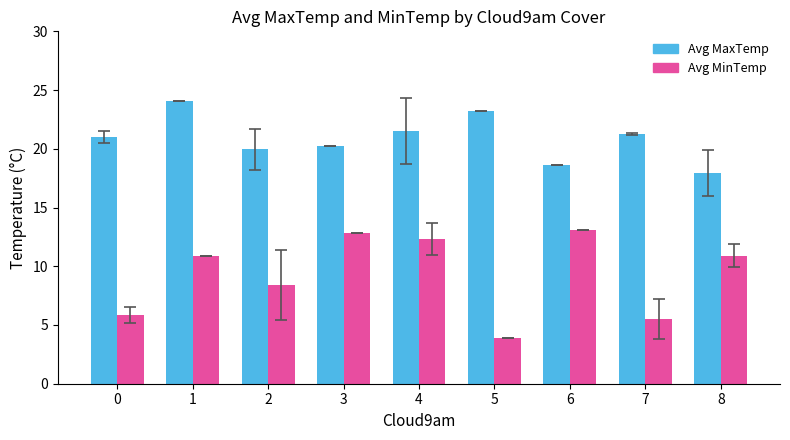

How many data points does each series have?

9